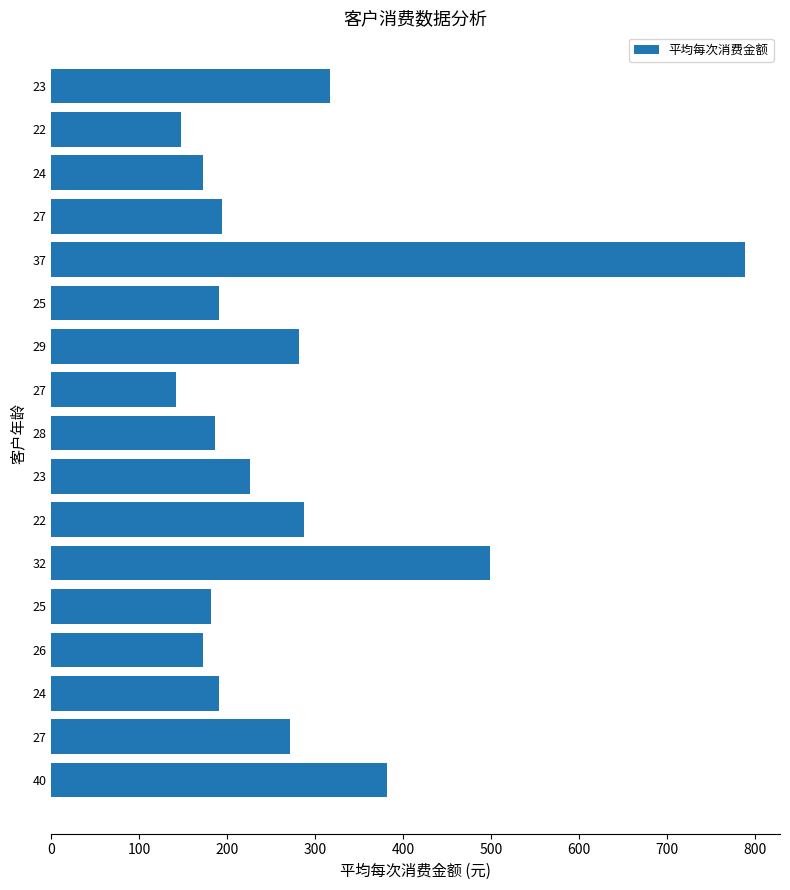

What is the average value?

272